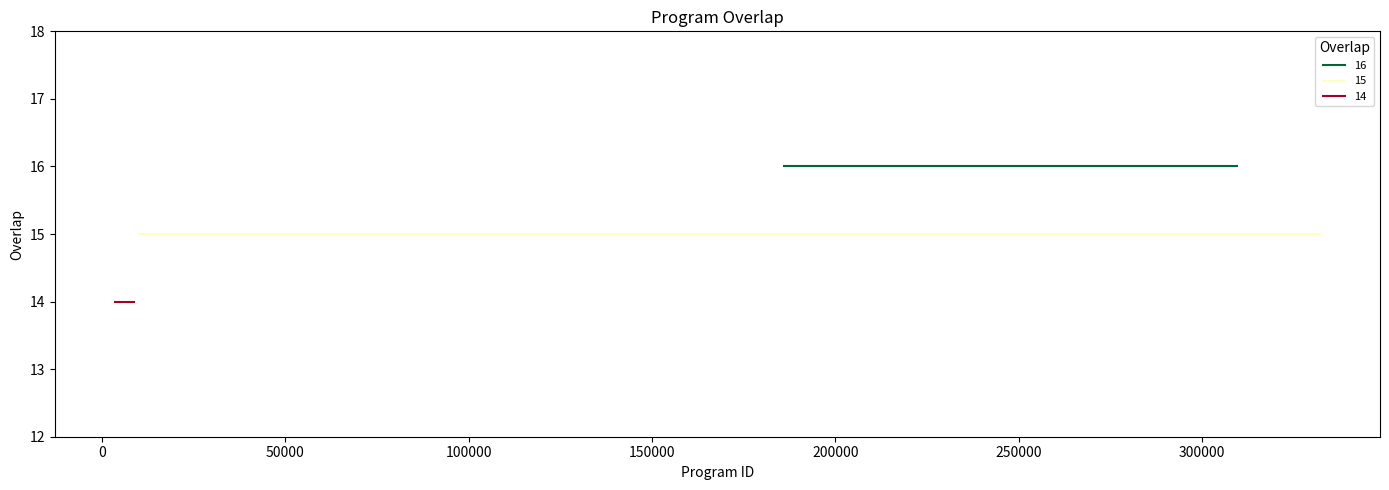

How many values are between 14 and 15?

23